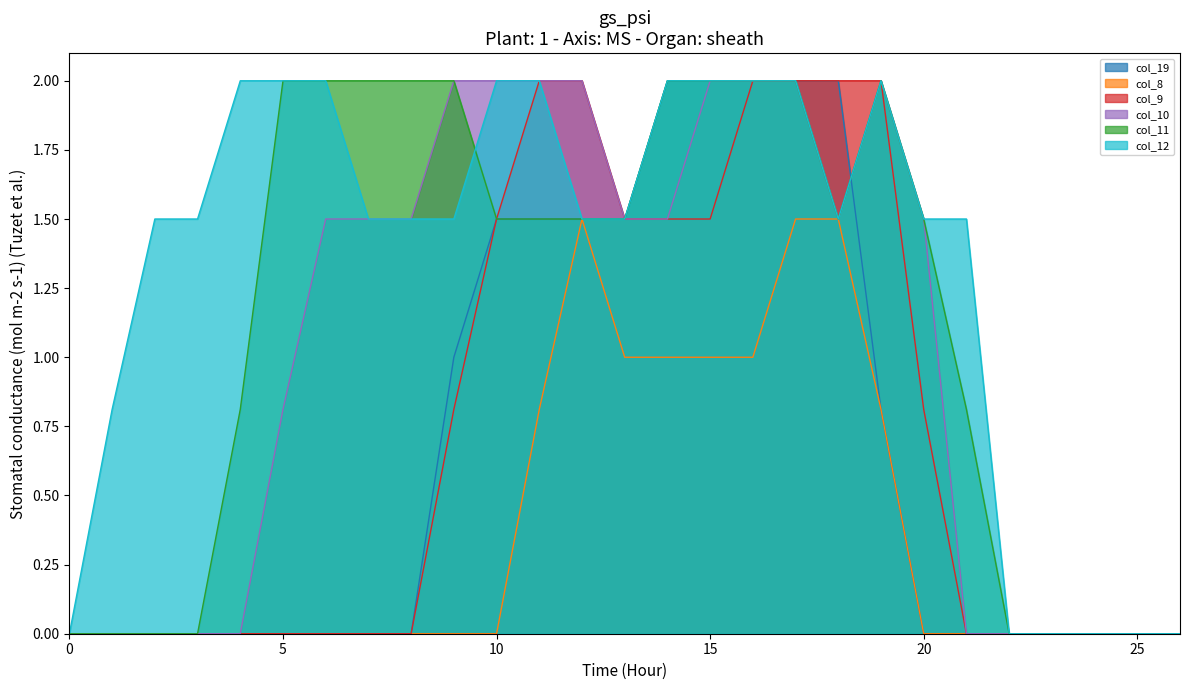

Is the value of col_12 at 15 greater than the value of col_9 at 25?

Yes